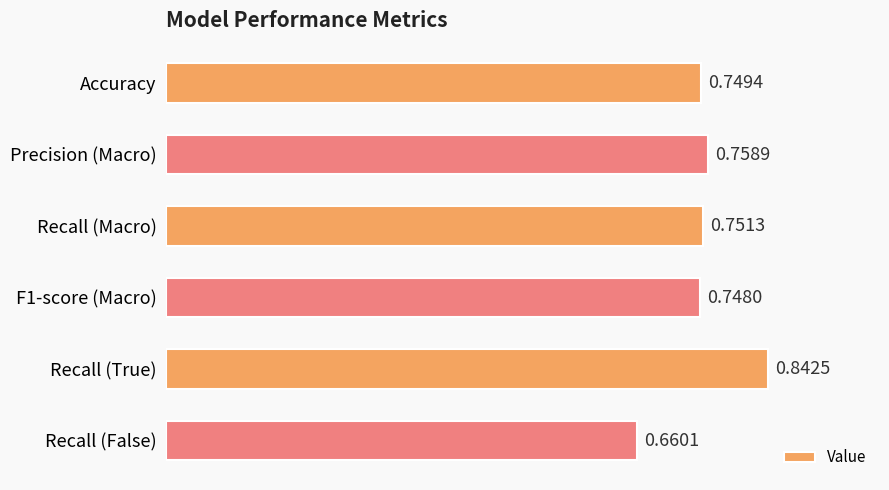

Rank the categories by value from highest to lowest.

Recall (True), Precision (Macro), Recall (Macro), Accuracy, F1-score (Macro), Recall (False)